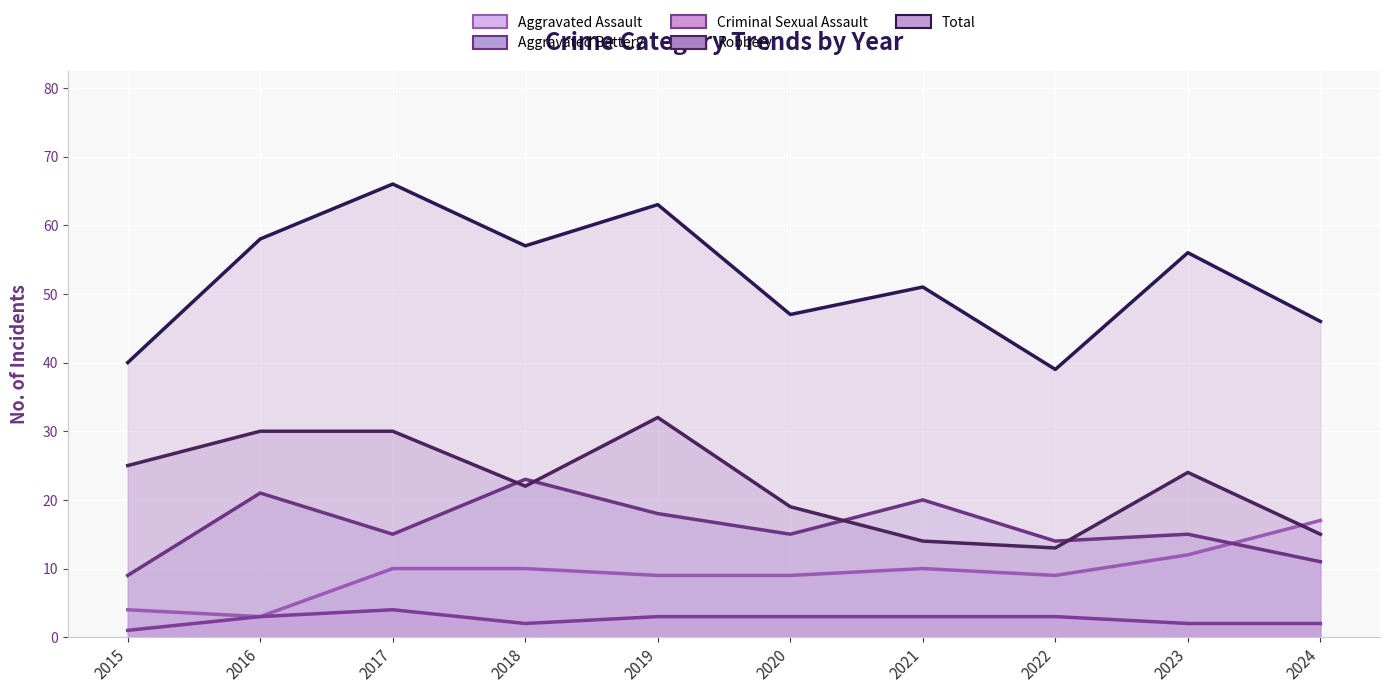

How many lines are shown in the chart?

5